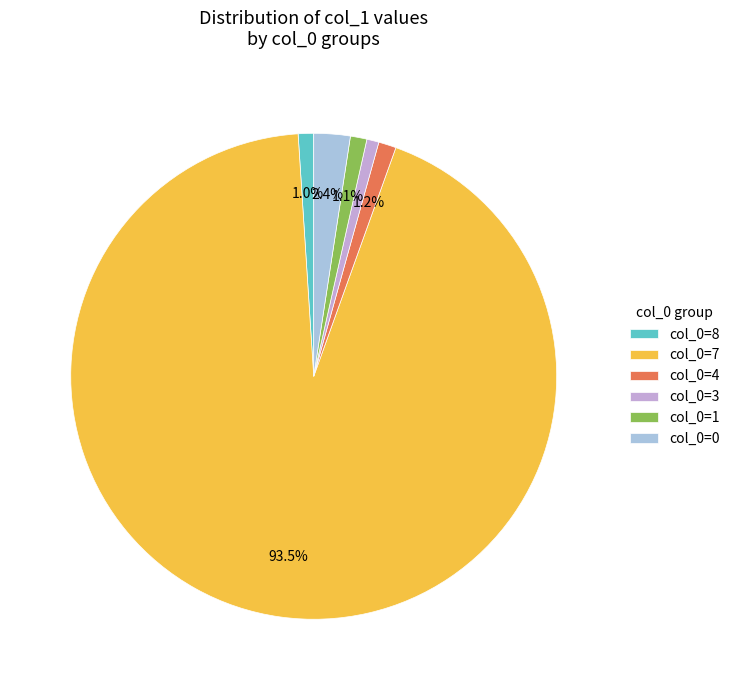

Which slice is the largest?

col_0=7